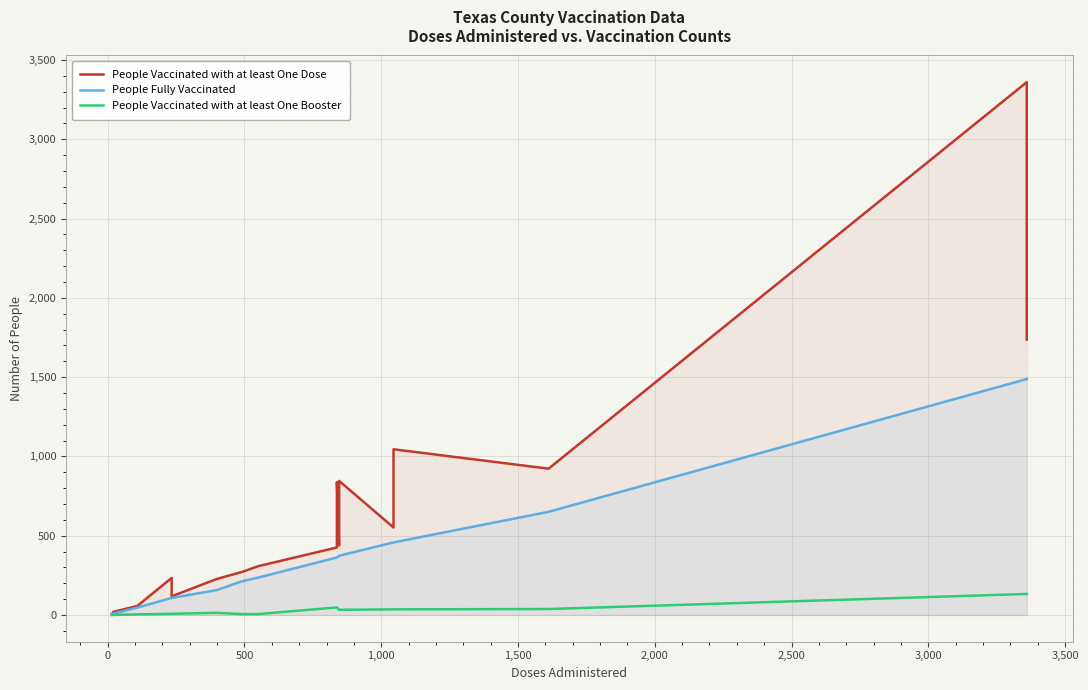

Does the chart display data point markers on the line(s)?

No